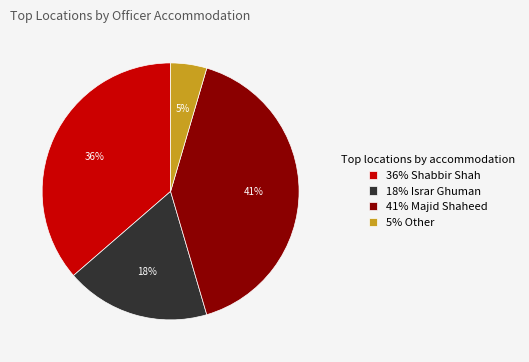

Between 36% Shabbir Shah and 41% Majid Shaheed, which is larger?

41% Majid Shaheed